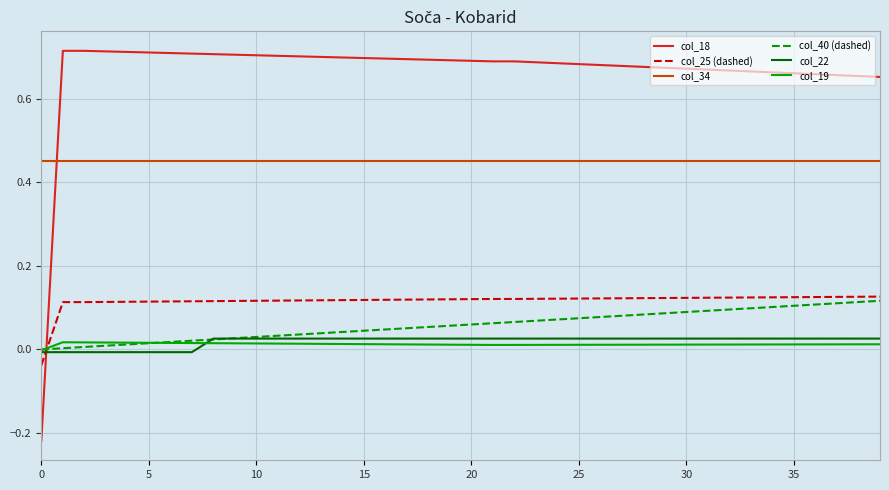

Which series has the widest spread of values?

col_18